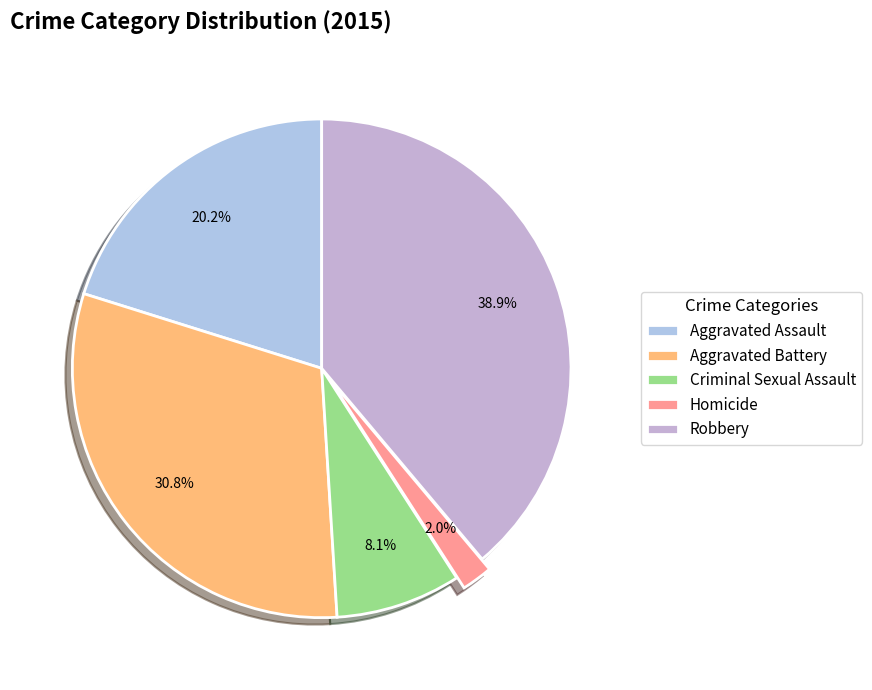

What is the smallest slice in the pie chart?

Homicide